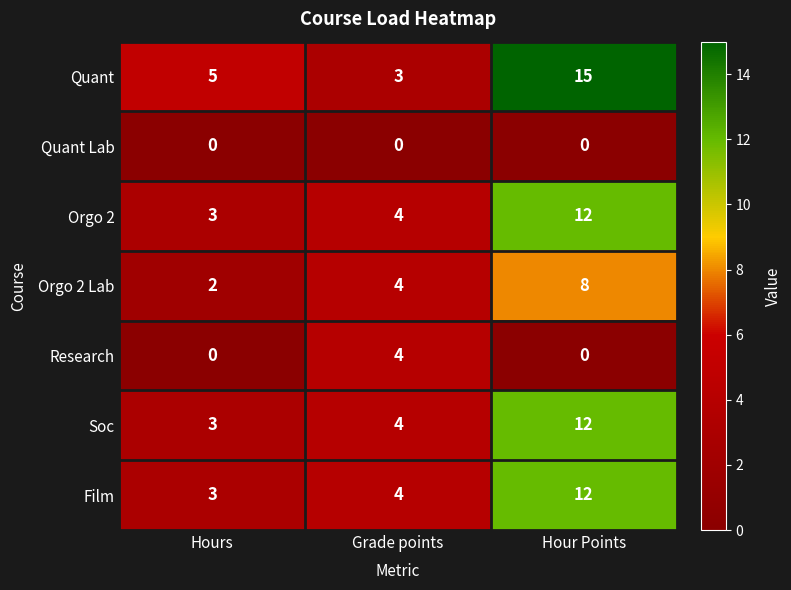

Reading left to right, transcribe all the data shown in this chart.

Quant: Hours=5	Grade points=3	Hour Points=15
Quant Lab: Hours=0	Grade points=0	Hour Points=0
Orgo 2: Hours=3	Grade points=4	Hour Points=12
Orgo 2 Lab: Hours=2	Grade points=4	Hour Points=8
Research: Hours=0	Grade points=4	Hour Points=0
Soc: Hours=3	Grade points=4	Hour Points=12
Film: Hours=3	Grade points=4	Hour Points=12